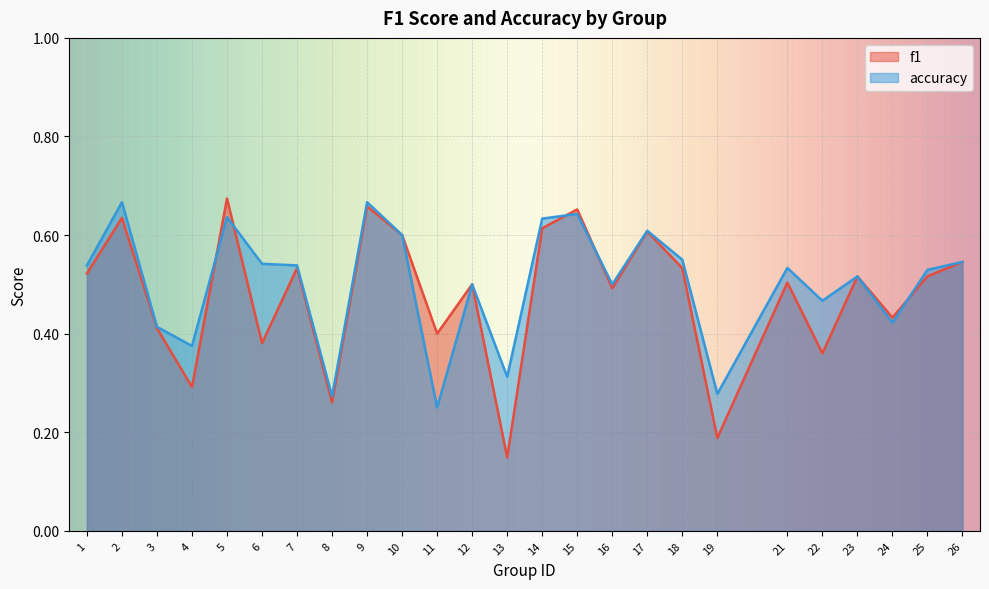

At which label does accuracy reach its minimum?

11